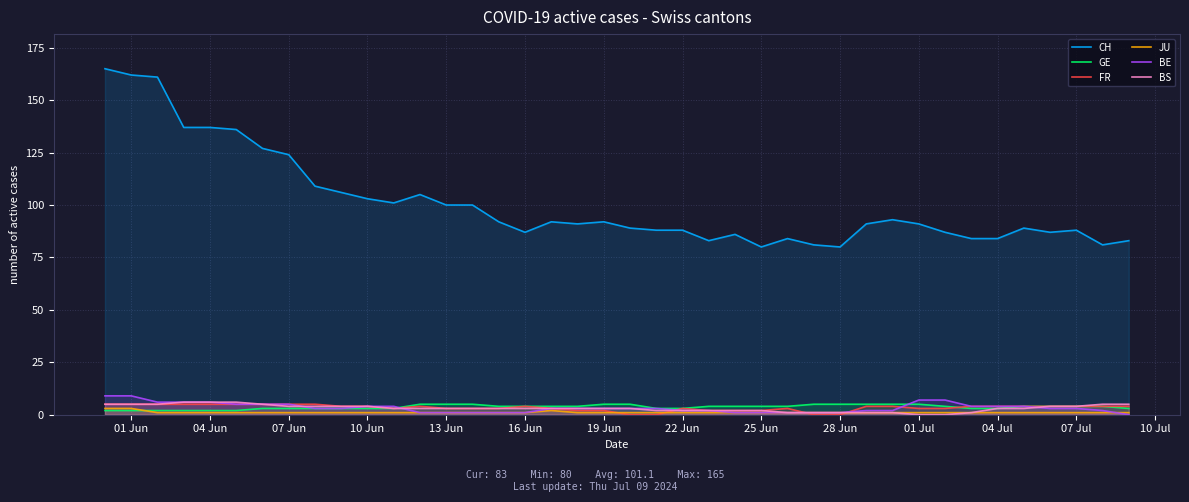

How many values in the FR series are below 4?

18